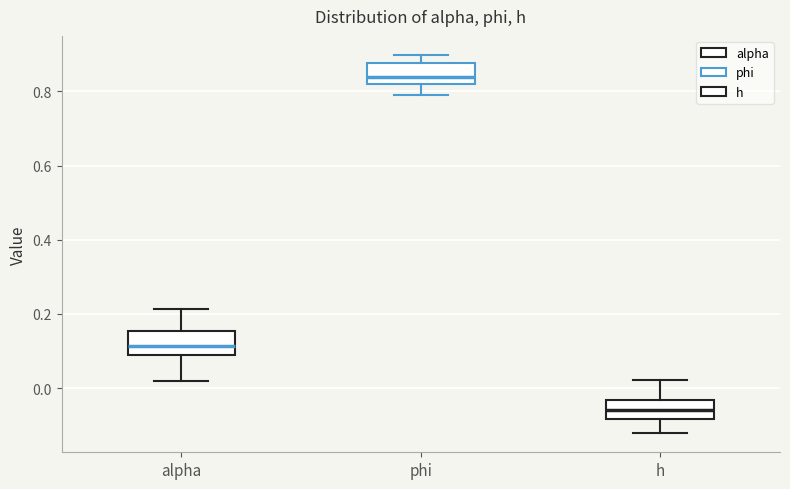

Where does the median line of the box for alpha sit on the y-axis? The values are not printed on the chart, so give them approximately, as read against the axis.

0.12